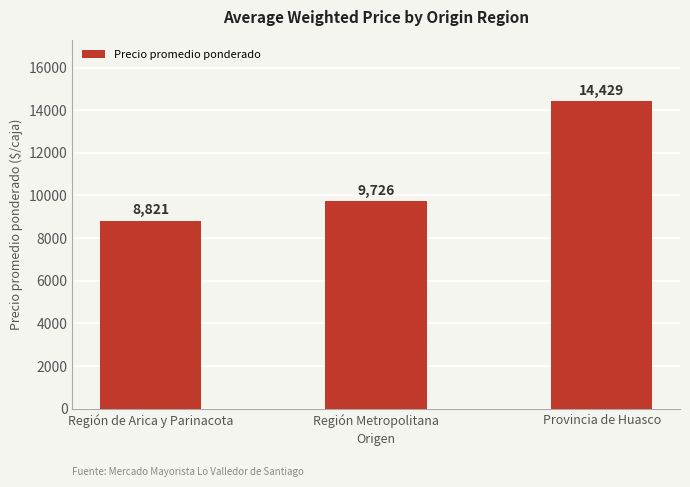

Count the values in the range 8821 to 14429.

3